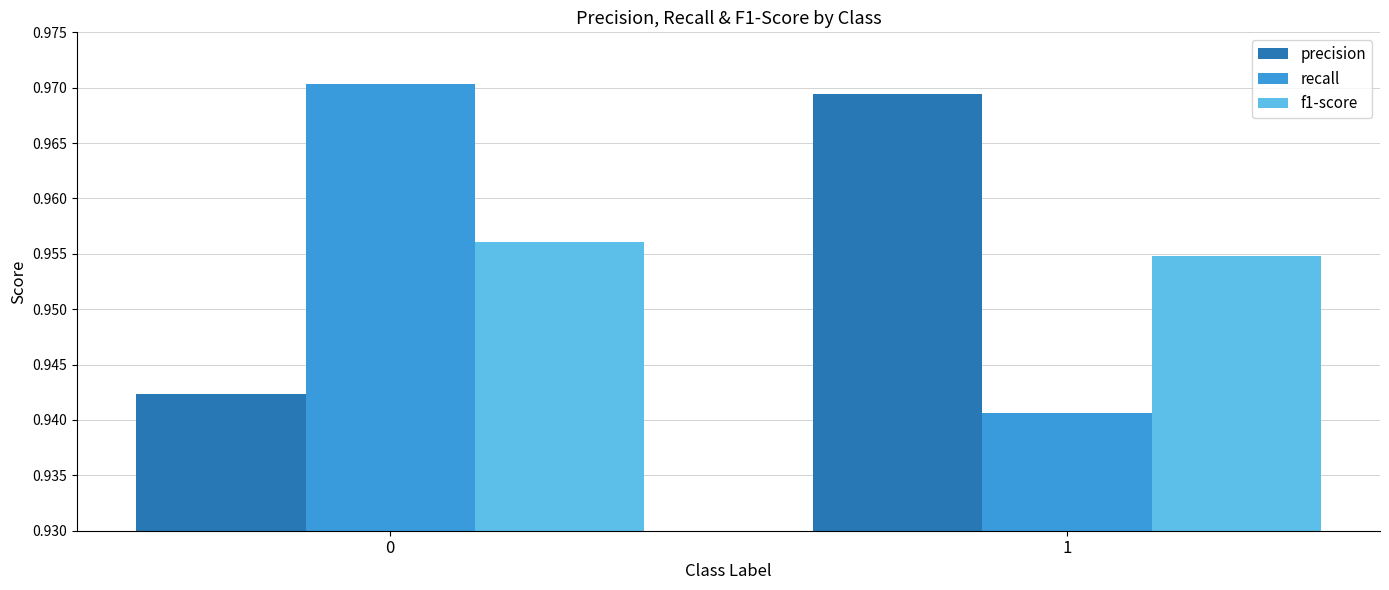

The value of precision at 0 is 1.3. True or false?

False